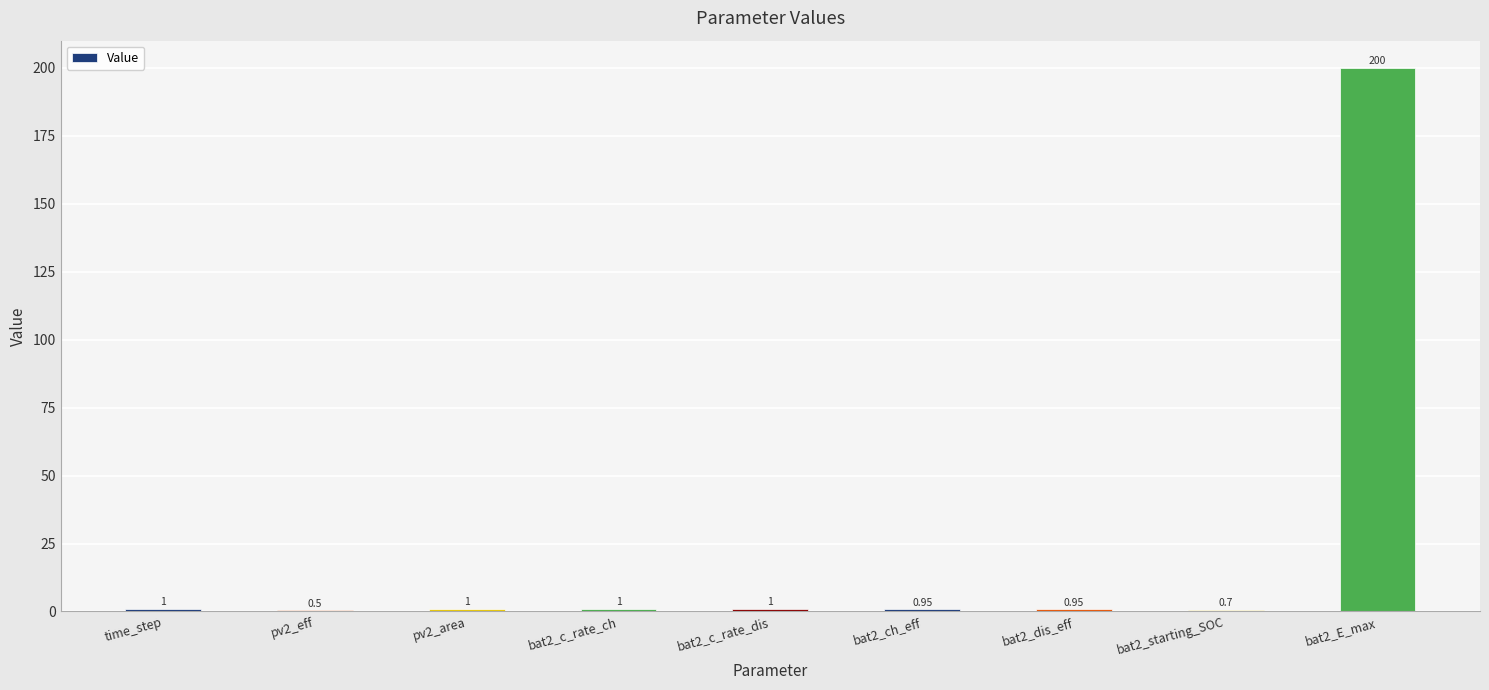

What is the sum of the values at bat2_E_max and time_step?

201.0